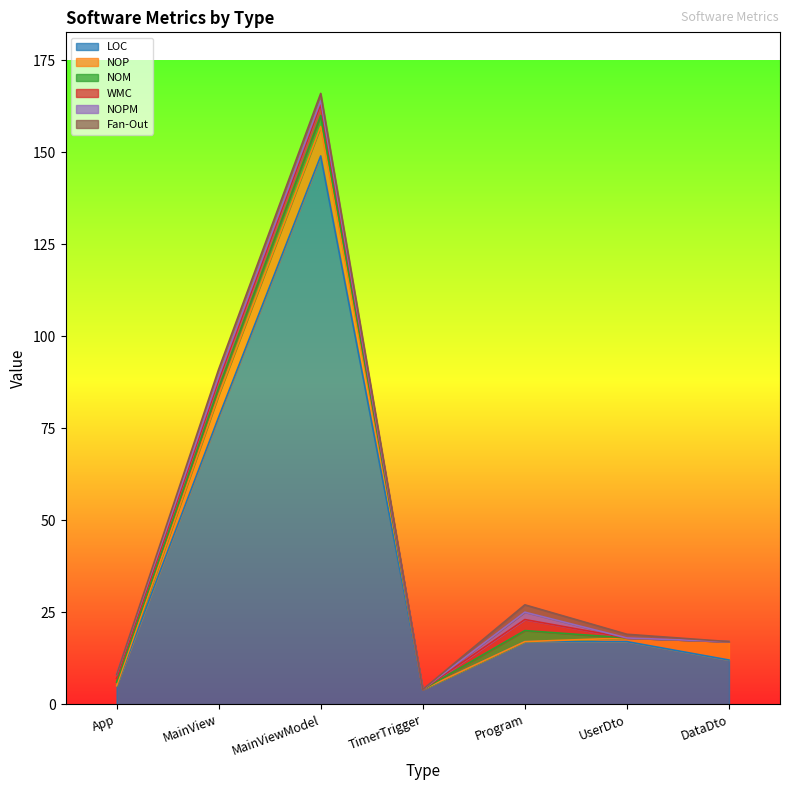

Where is WMC nearest to the value 1?

App